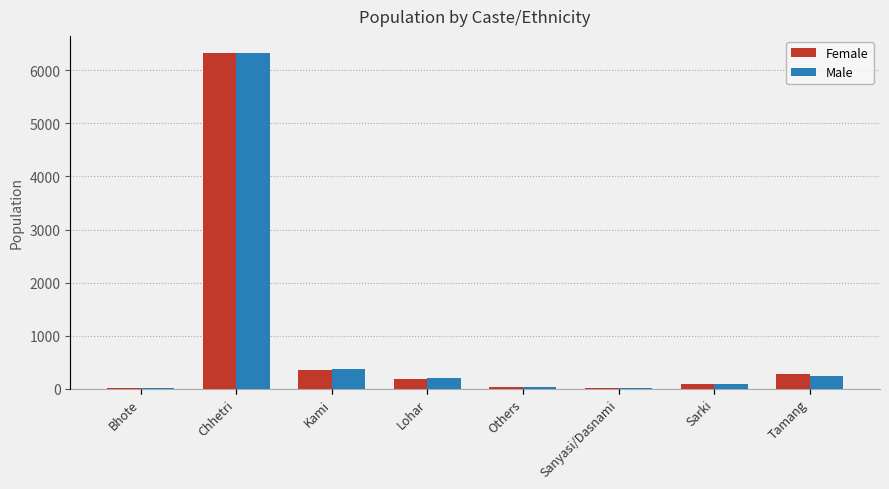

What is the value of the Female bar at the 8th from the left?

271